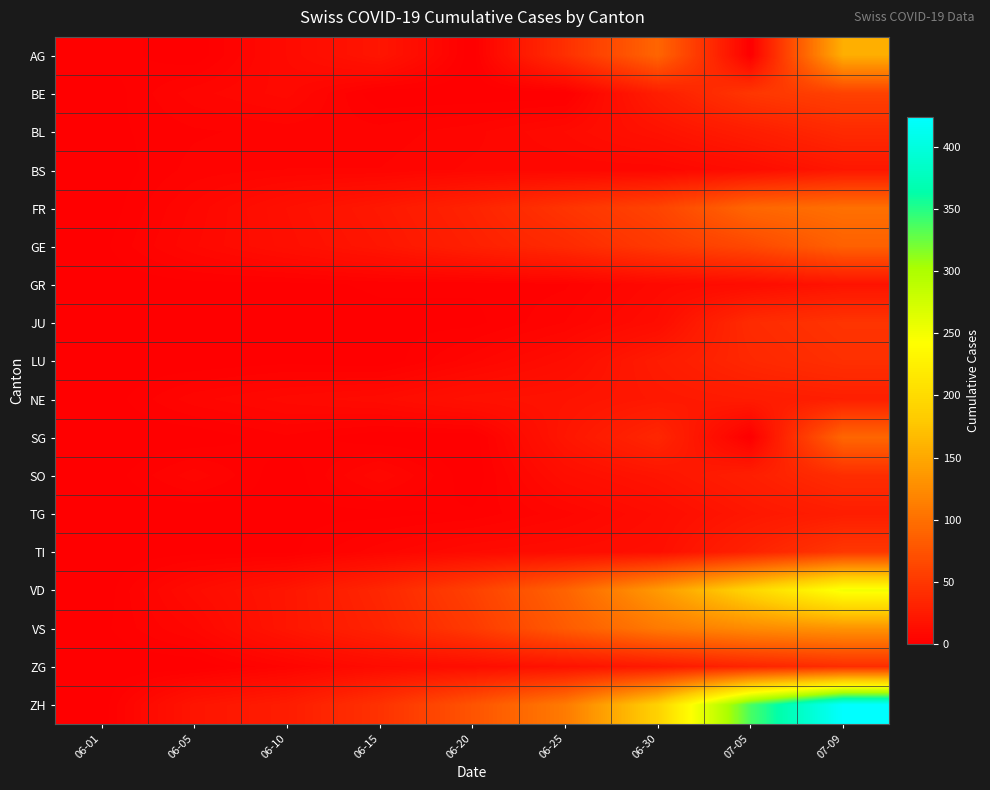

Which category has the lowest value across all series?

06-05